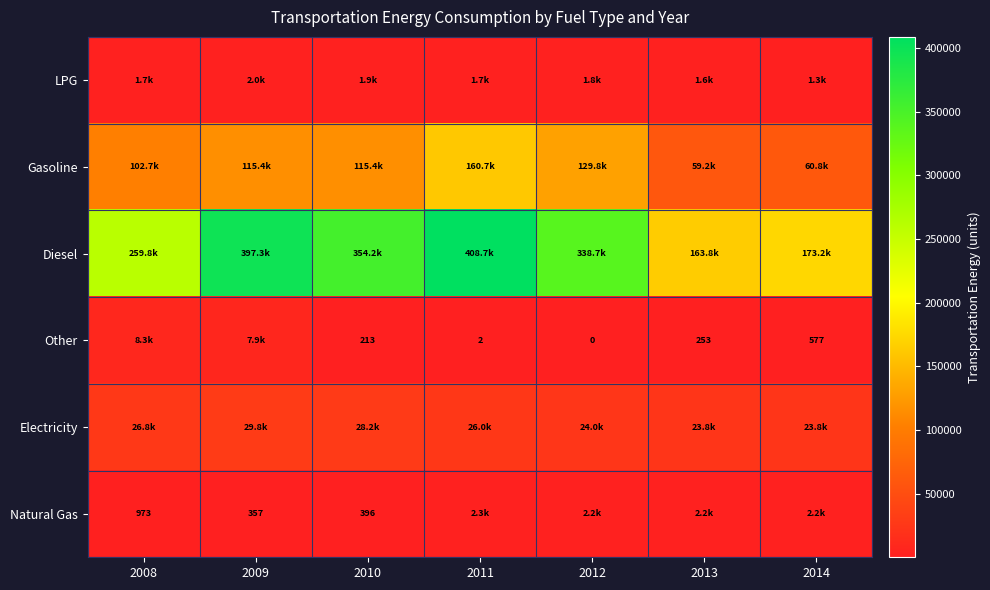

What is the average value of the LPG series?

1701.1